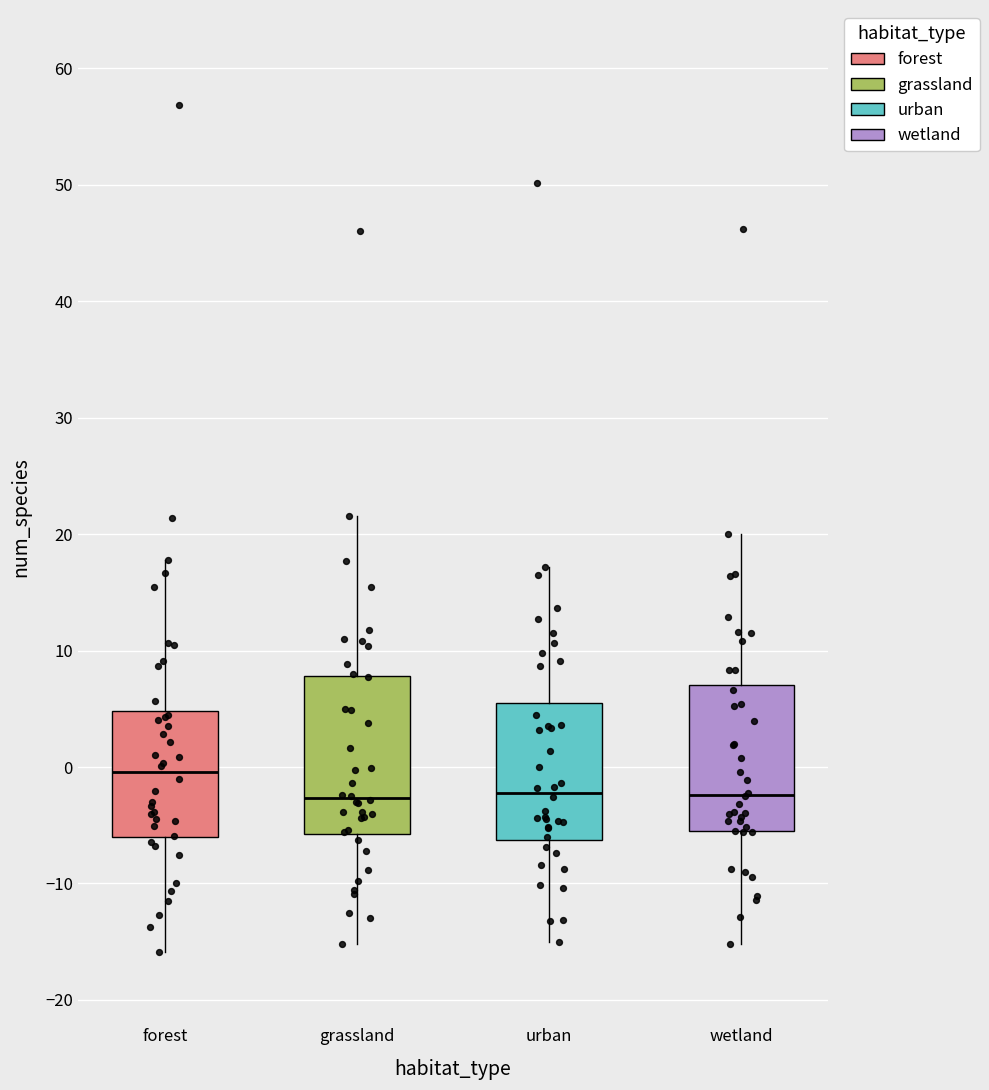

Reading left to right, read every box against the y-axis: the position of its median line, the range the box covers, and the ends of its whiskers. The values are not printed on the chart, so give them approximately, as read against the axis.

forest: median 0, box -6 to 5, whiskers -16 to 18
grassland: median -3, box -6 to 8, whiskers -15 to 22
urban: median -2, box -6 to 6, whiskers -15 to 17
wetland: median -2, box -6 to 7, whiskers -15 to 20